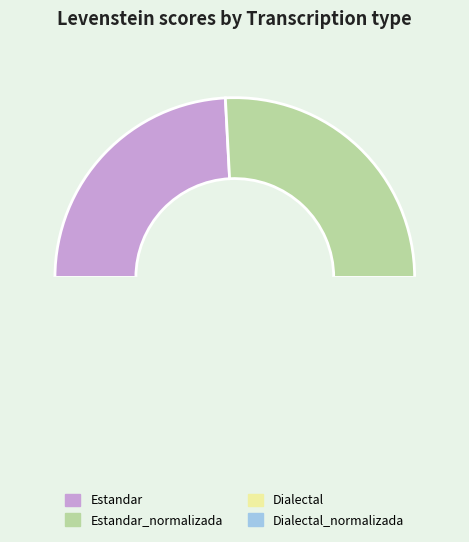

Is there a majority slice in this chart?

No